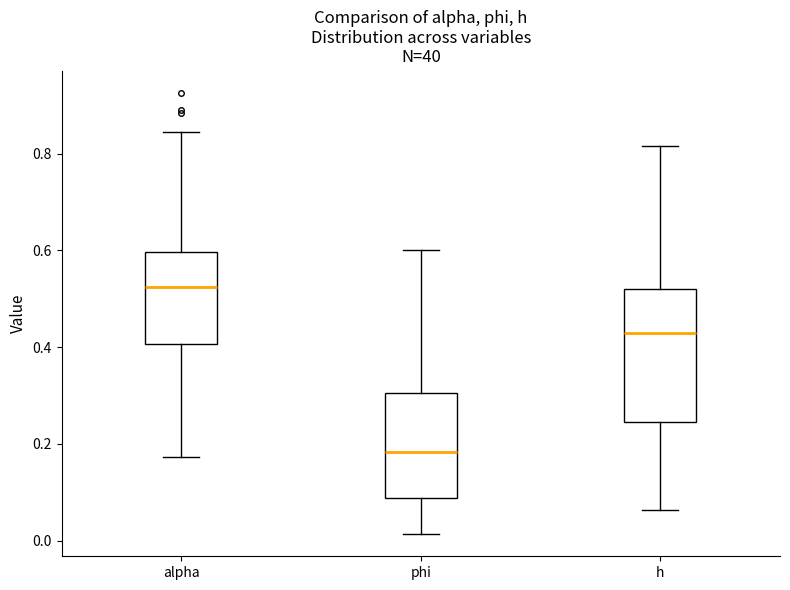

Comparing the boxes themselves (not the whiskers), which one is the tallest?

h